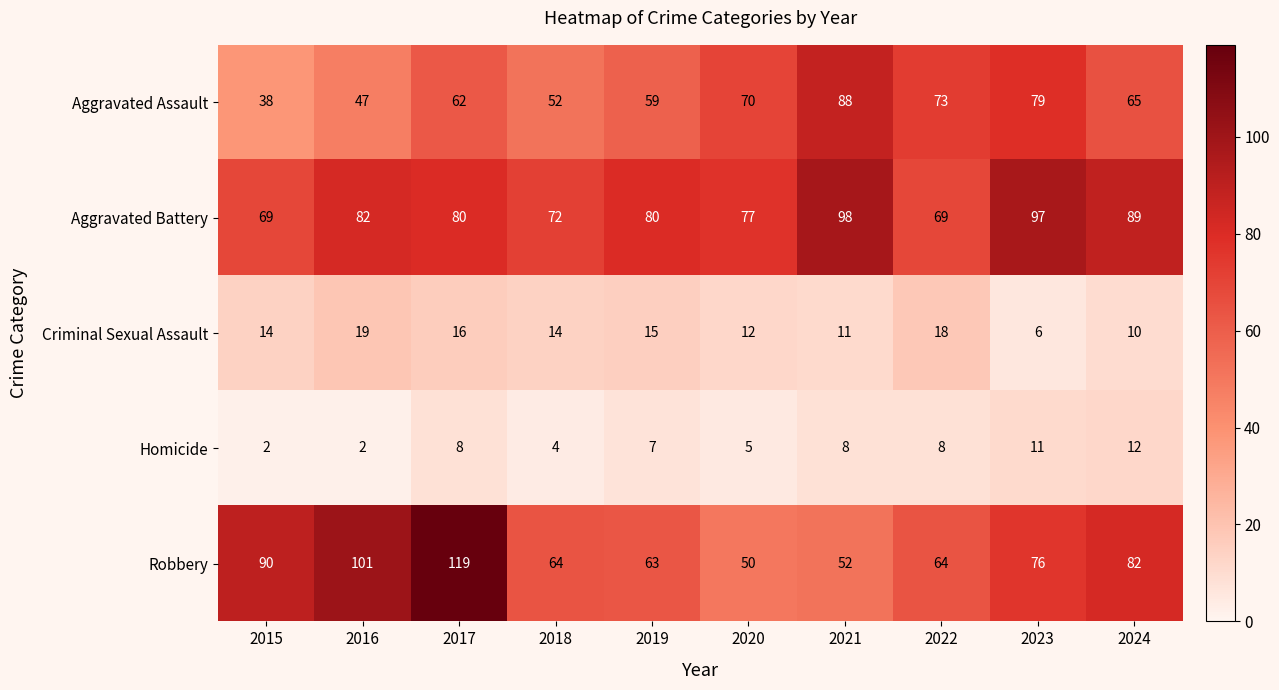

How many data points in Robbery are less than 76?

5